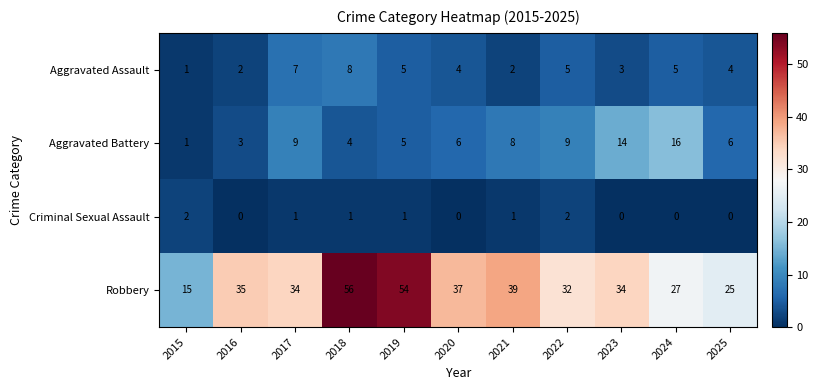

What is the total value across all series at 2015?

19